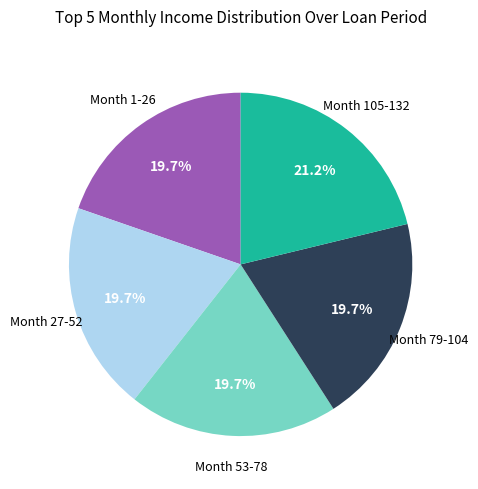

Is there any slice that represents more than half of the pie?

No